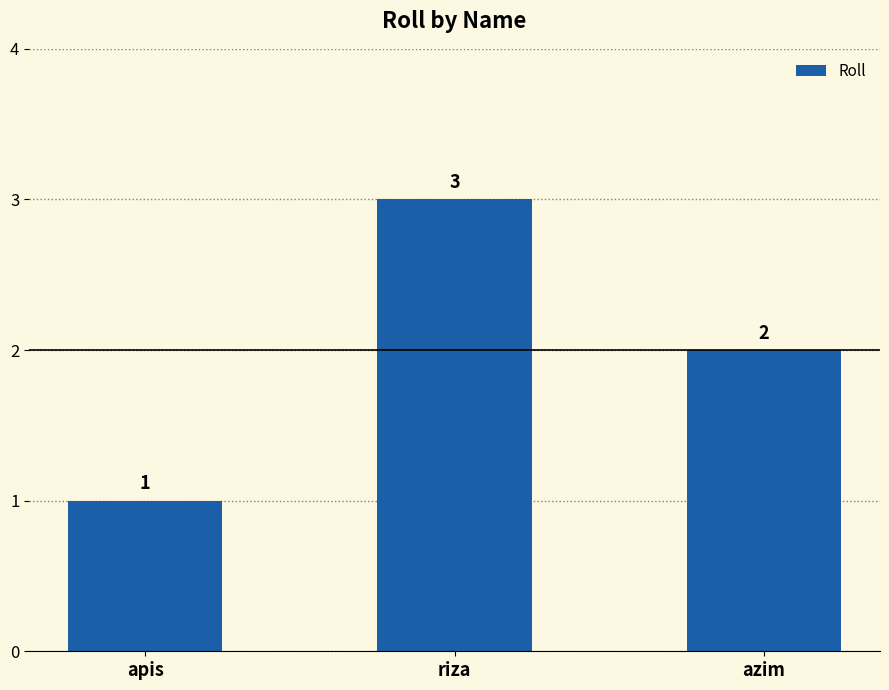

Which label corresponds to the smallest value in the chart?

apis